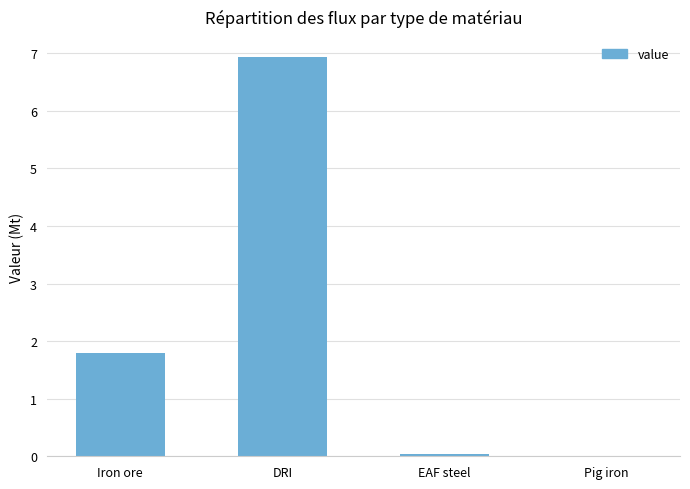

Between Iron ore and Pig iron, which is larger?

Iron ore